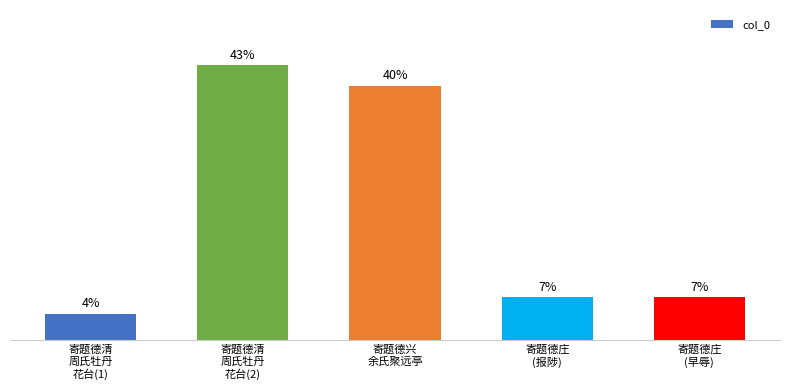

What is the greatest value displayed?

43.0